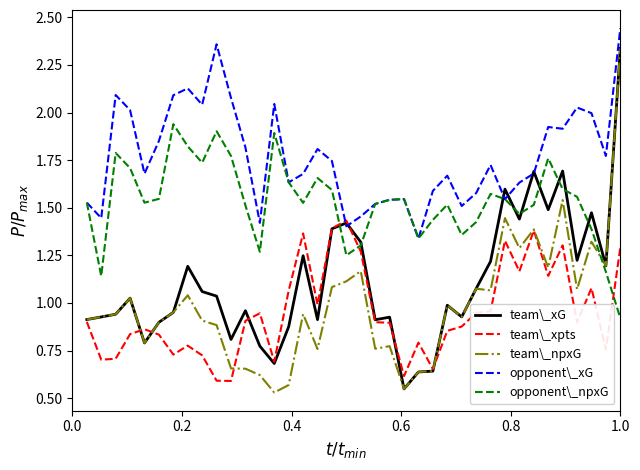

Which series has the largest total across all categories?

opponent\_xG